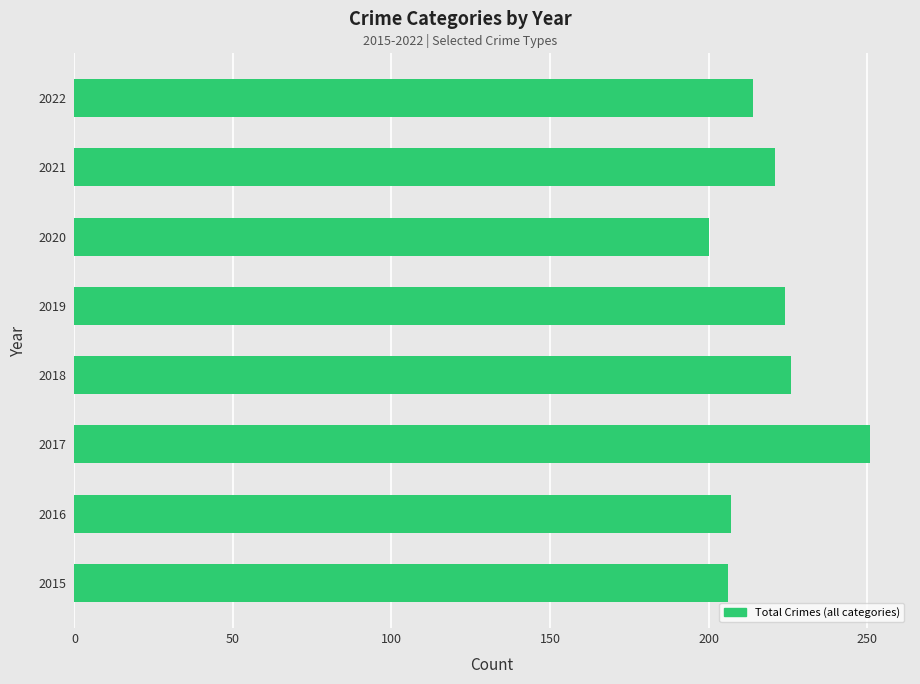

What value does the data have at 2020?

200